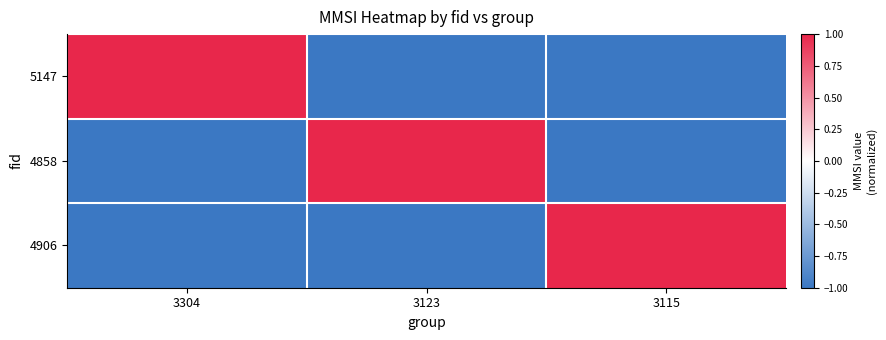

What is the greatest value displayed?

1